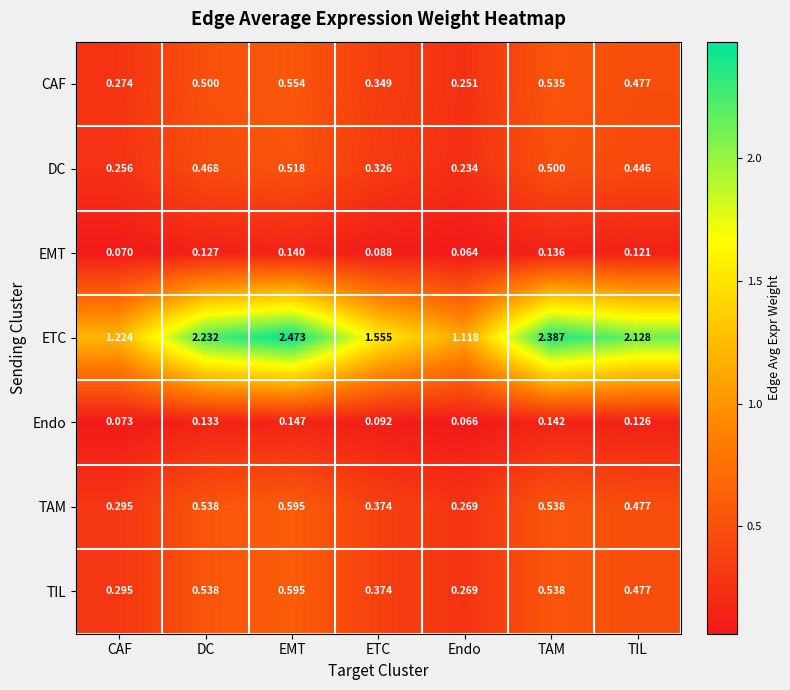

Is the value of TAM at DC greater than the value of TIL at EMT?

No